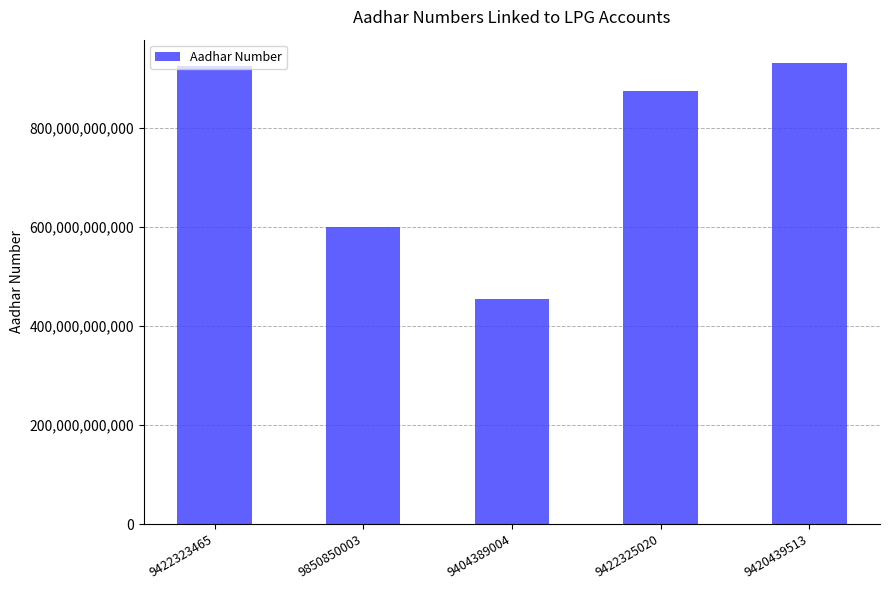

Between 9404389004 and 9422323465, which is larger?

9422323465